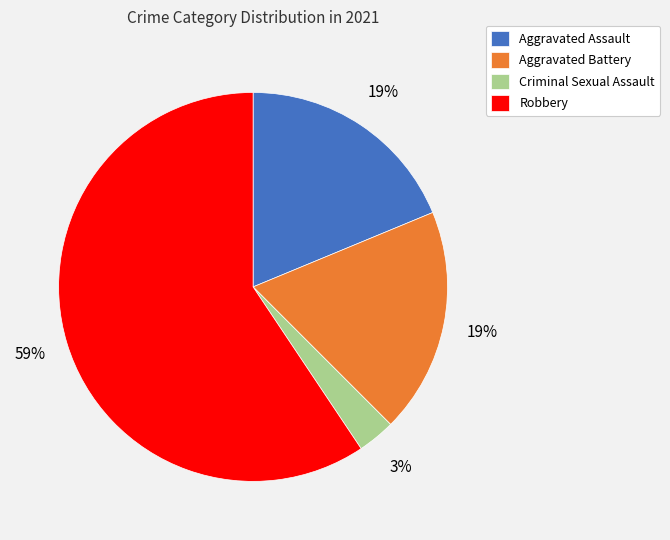

True or false: Robbery accounts for 45% of the total.

False